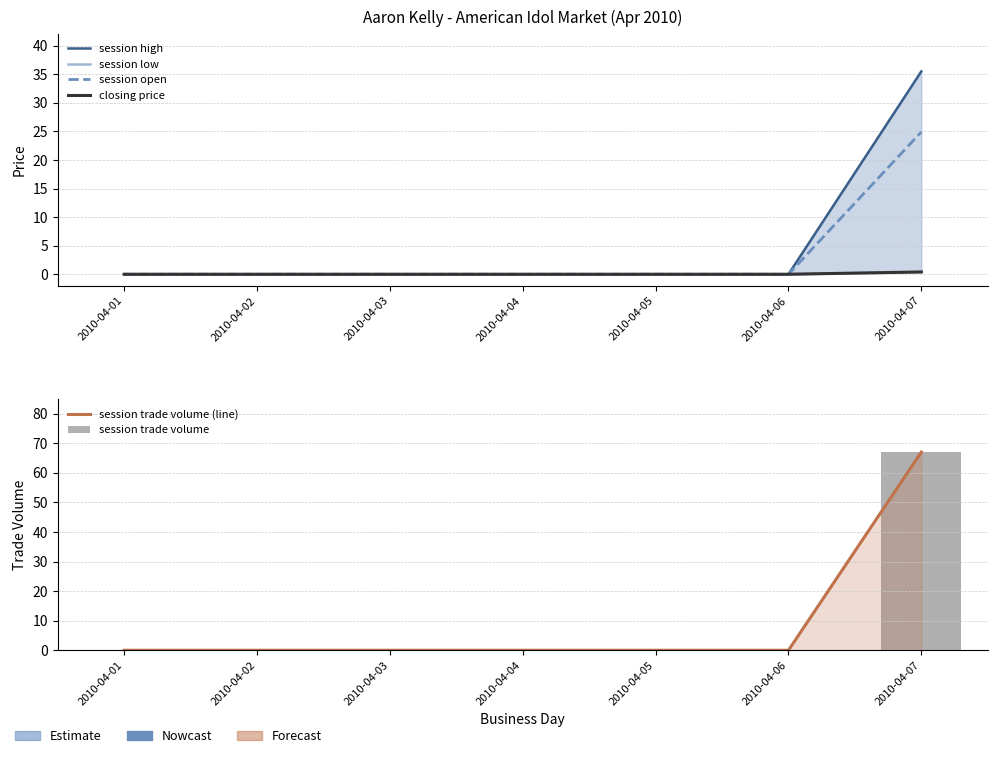

How many values in session trade volume (line) are above zero?

1